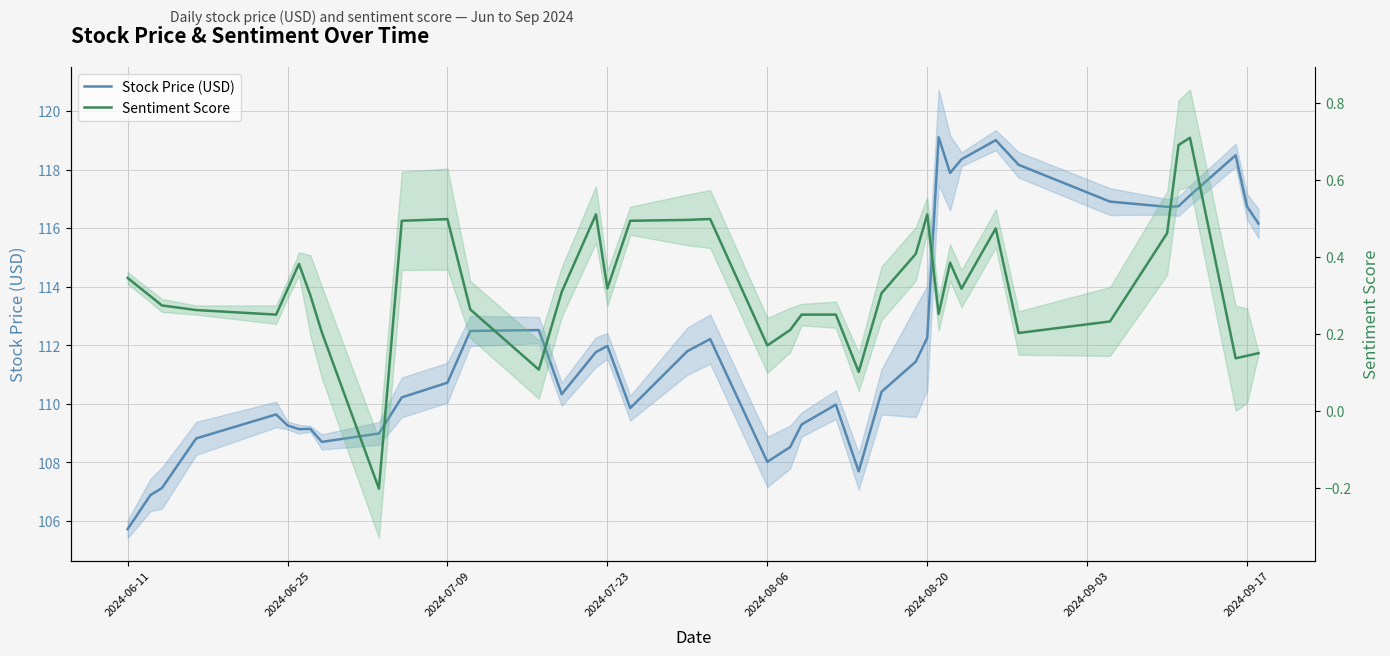

What are all the series names shown in the legend?

Stock Price (USD), Sentiment Score